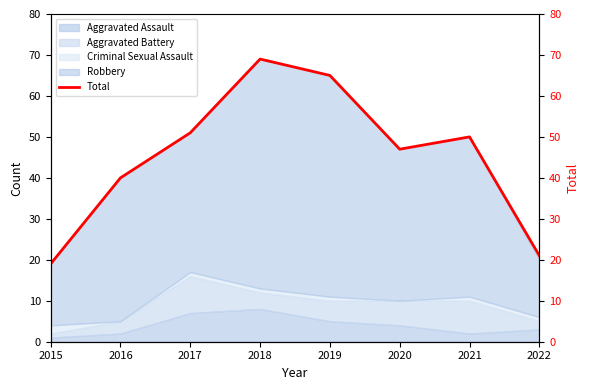

What is the difference between the values at 2022 and 2018?

48